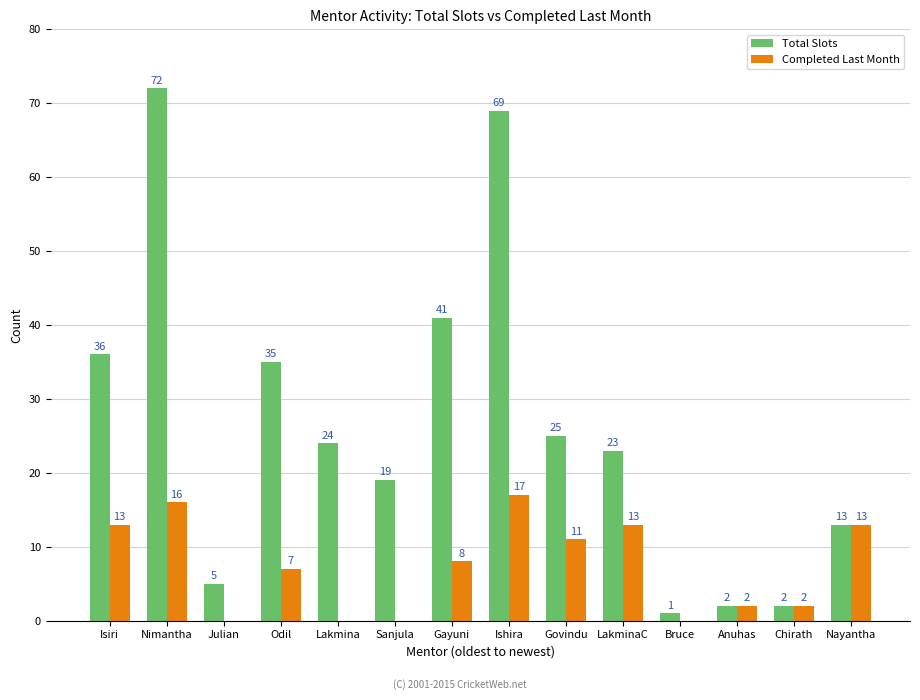

At which category is the sum across all series the highest?

Nimantha